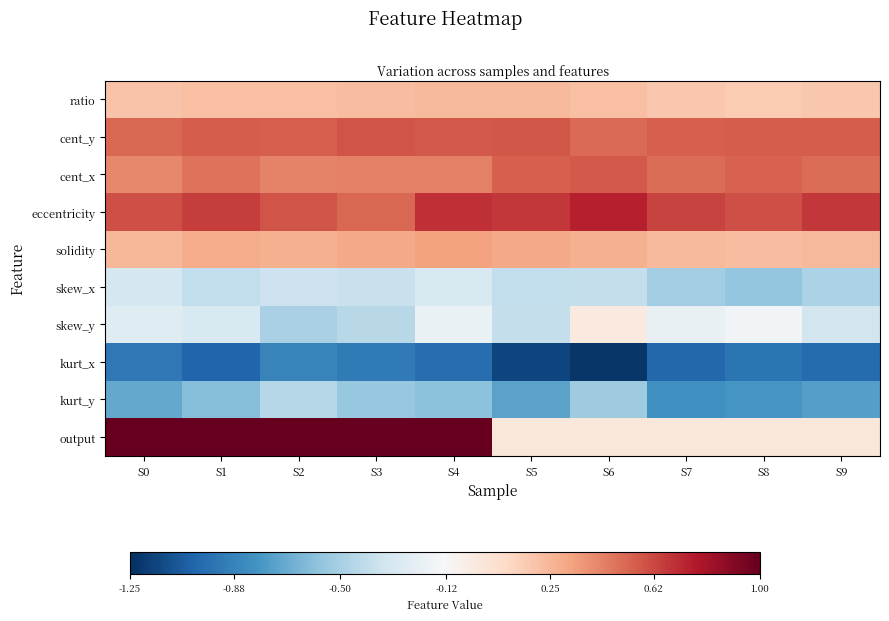

At which category does the chart reach its minimum across all series?

S6